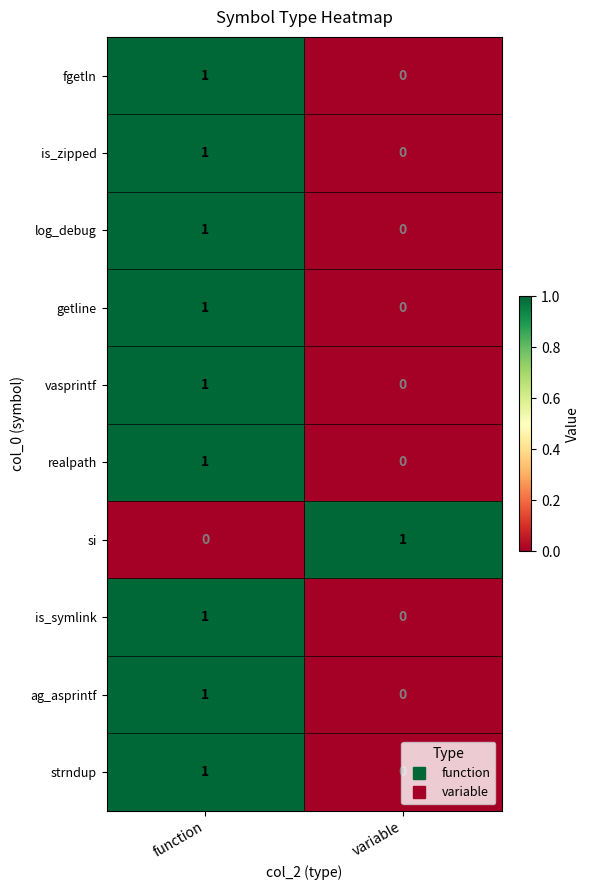

True or false: ag_asprintf has a value of -1 at variable.

False